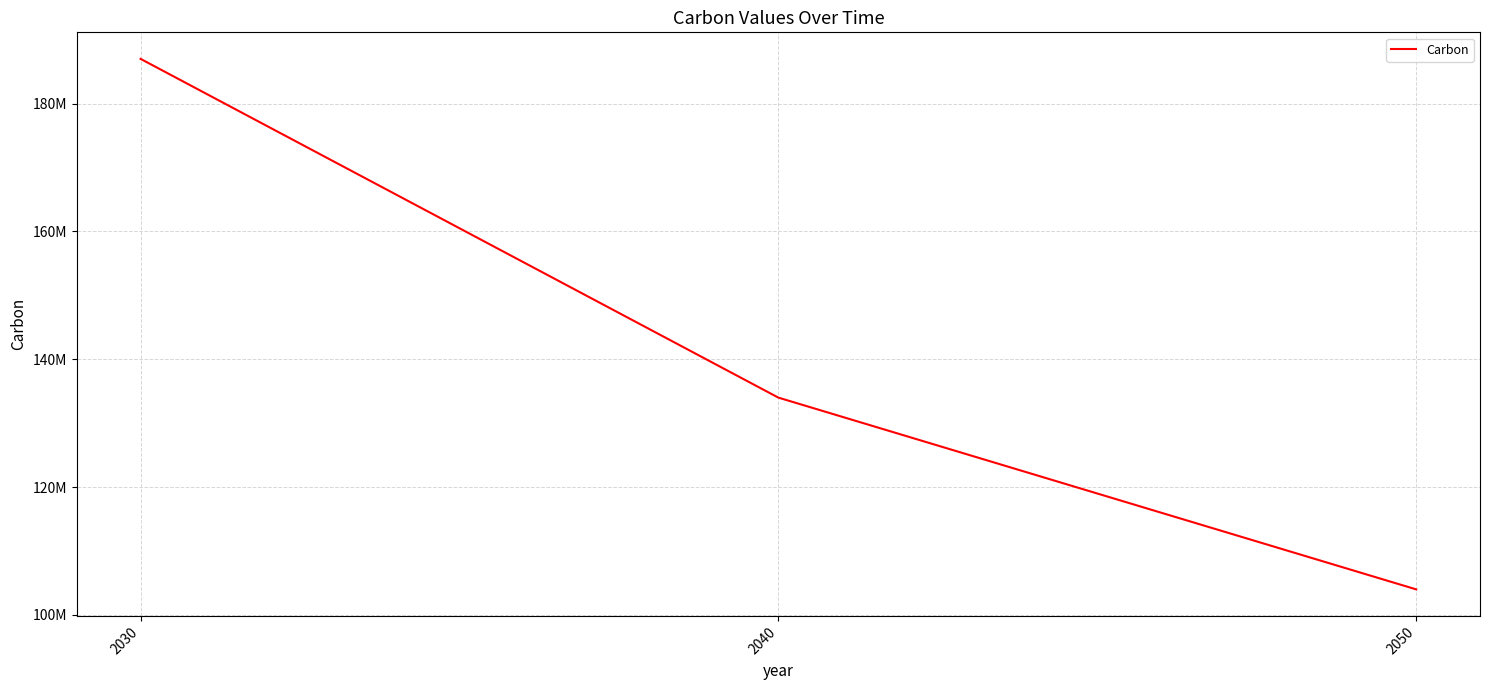

What is the minimum value shown in the chart?

104000000